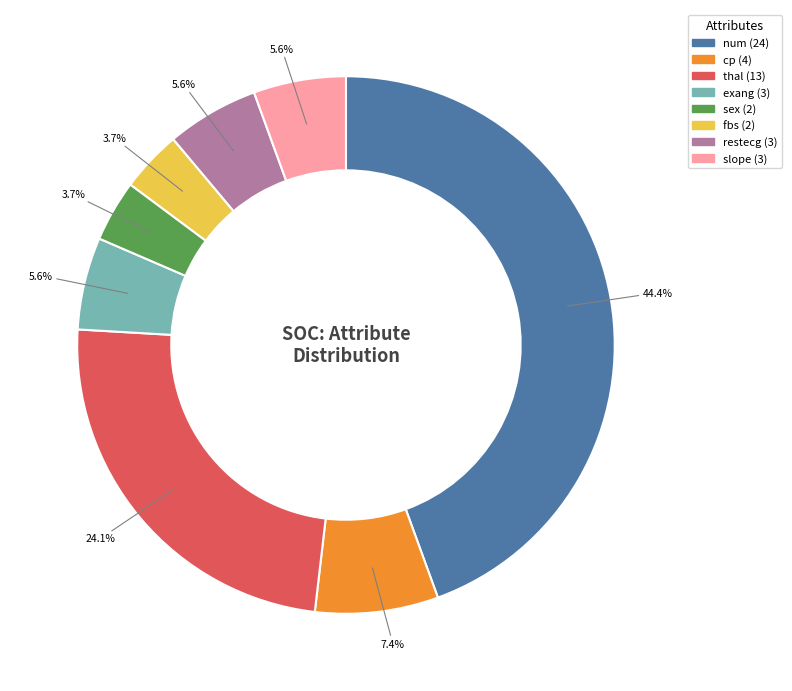

How many slices are in this pie chart?

8